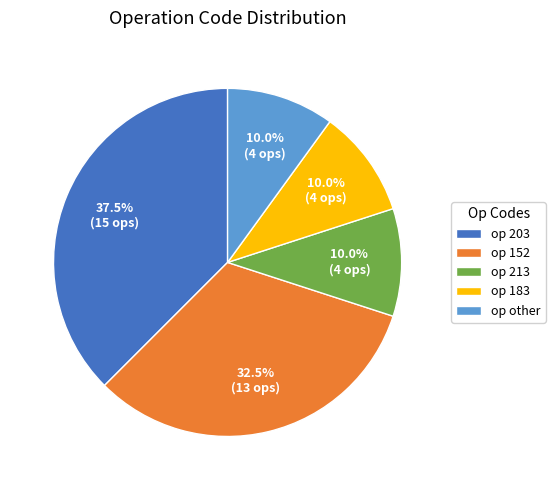

Is there a majority slice in this chart?

No